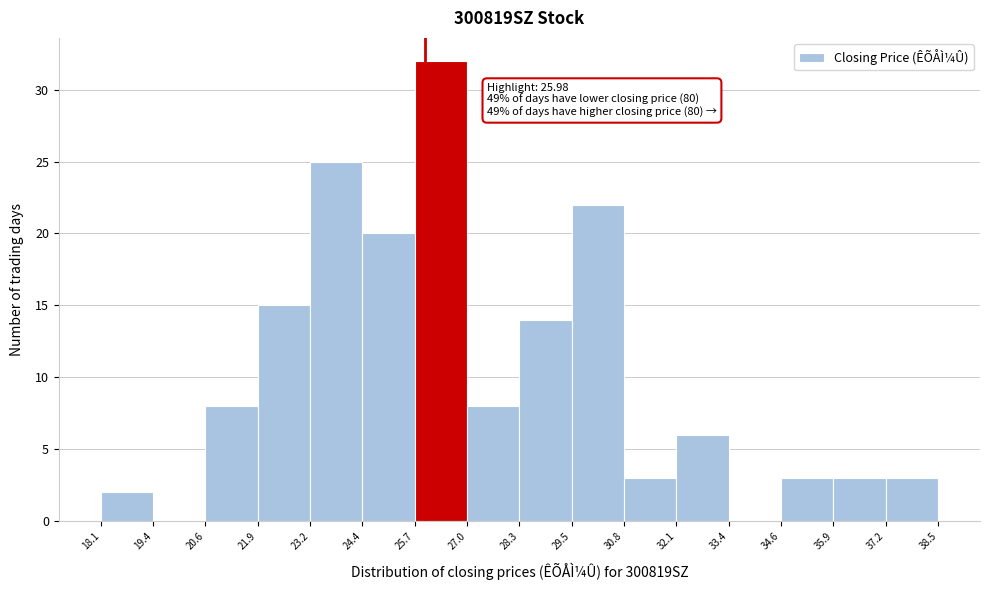

Which range on the x-axis has the tallest bar?

25.7 to 27.0